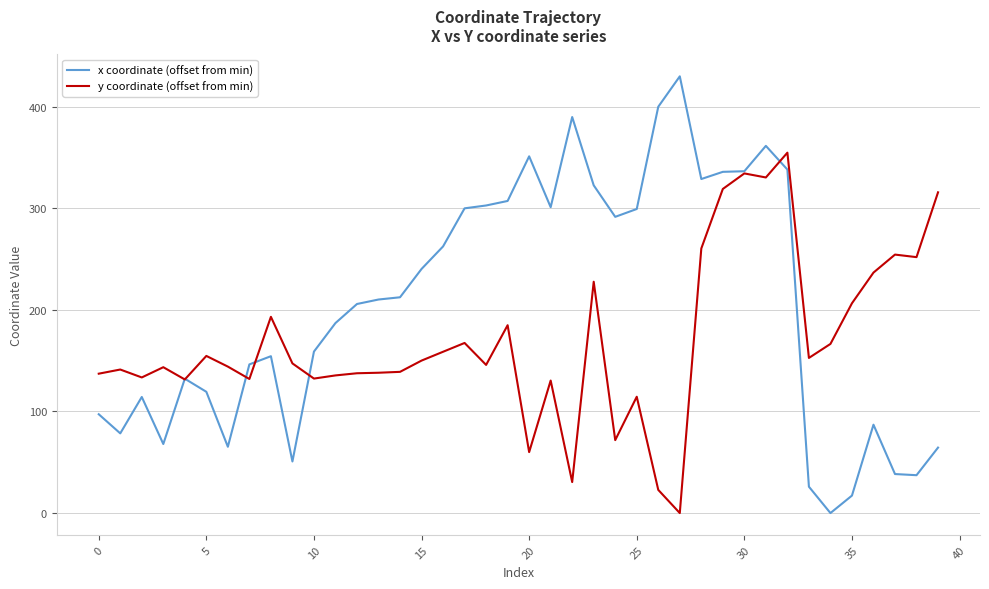

List the series in order of their overall mean, highest first.

x coordinate (offset from min), y coordinate (offset from min)